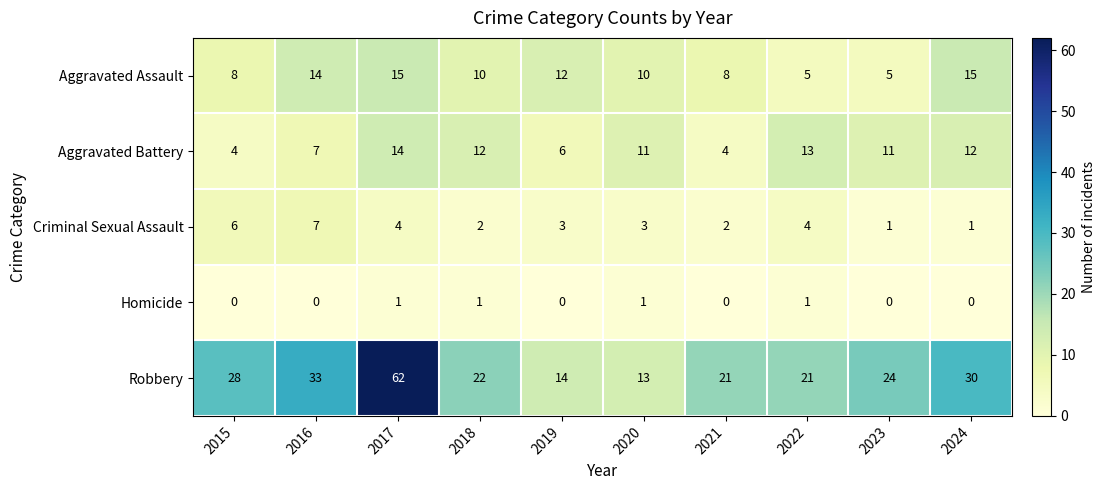

What is the average value of the Criminal Sexual Assault series?

3